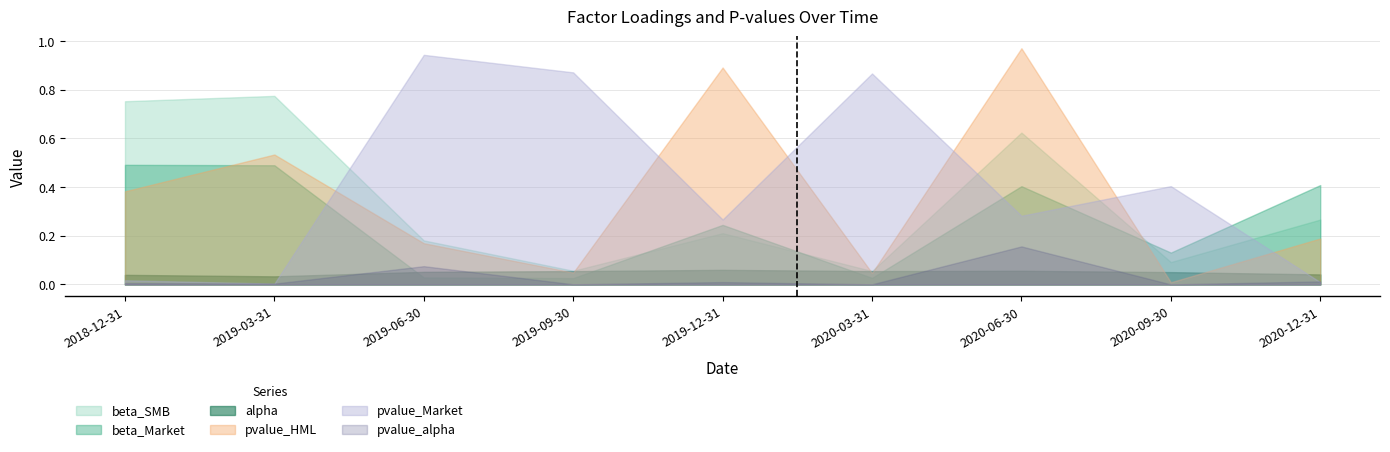

At which label is alpha closest to 0?

2019-03-31